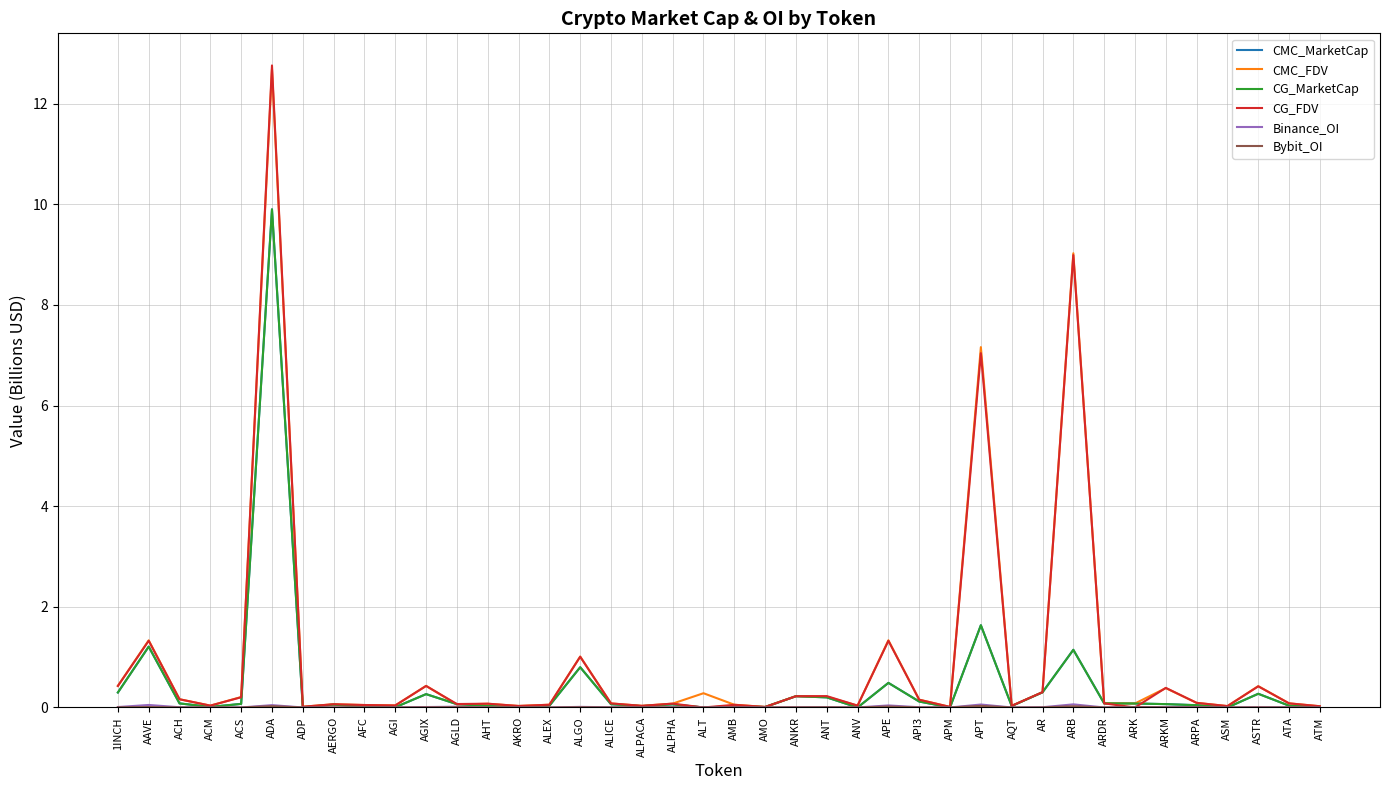

Which series ends up on top after the final intersection of CMC_FDV and CMC_MarketCap?

CMC_FDV